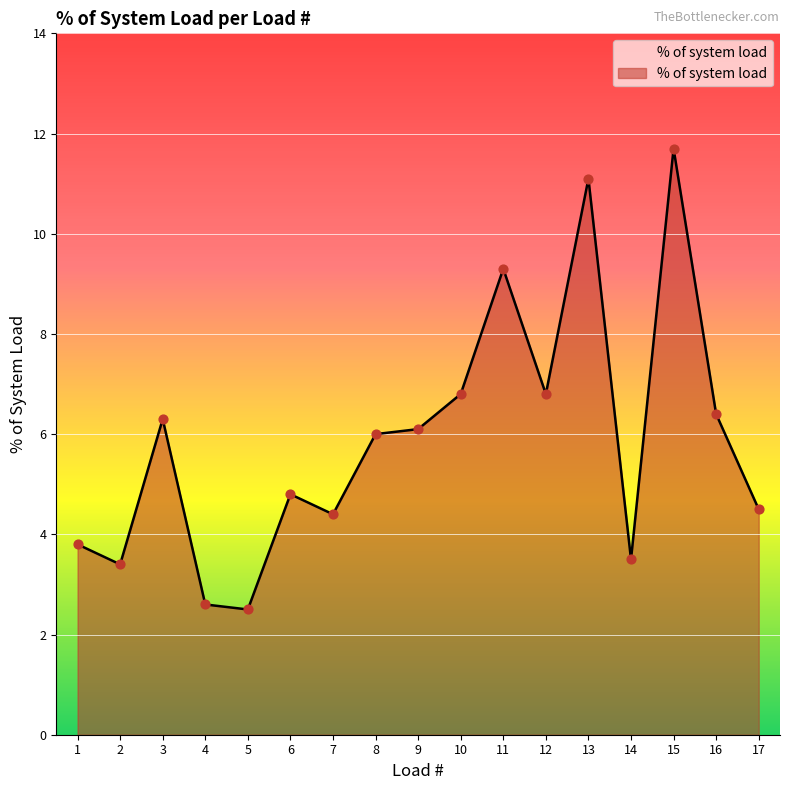

Which has a higher value, 2 or 10?

10